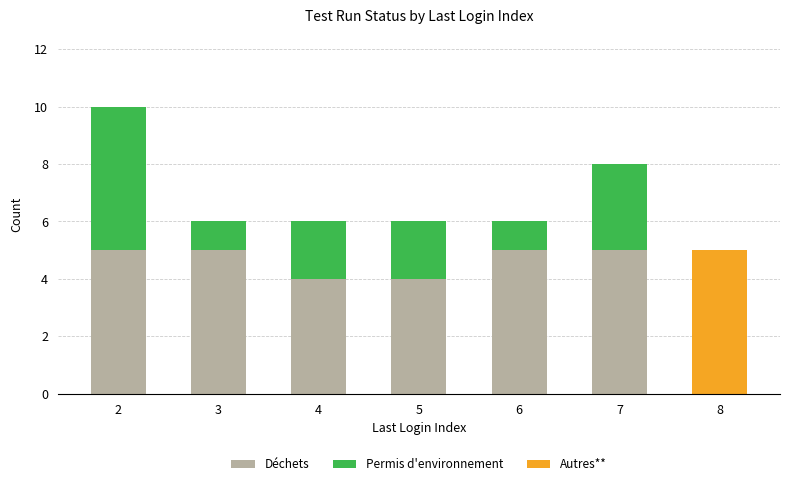

Are the bars horizontal?

No